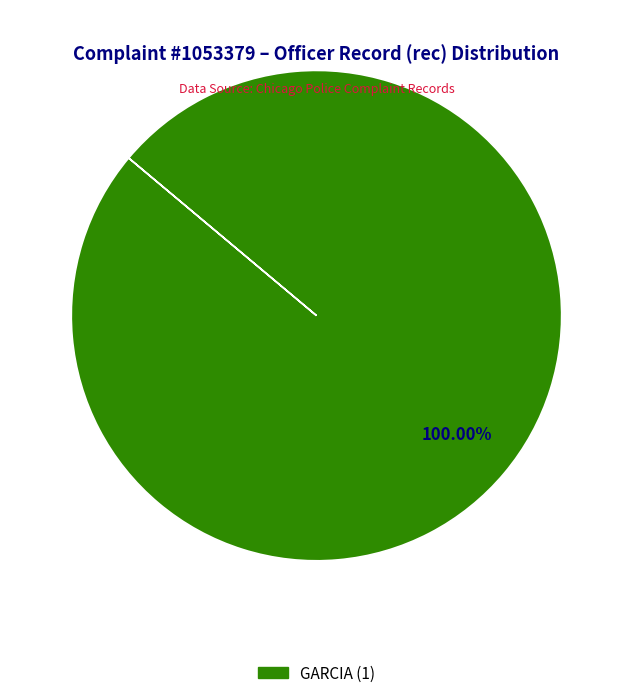

Does any single category account for the majority?

Yes